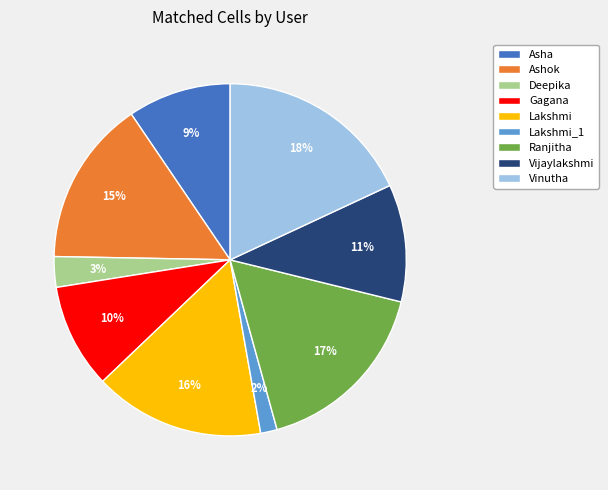

Do Lakshmi_1 and Ashok together represent more than half of the pie?

No